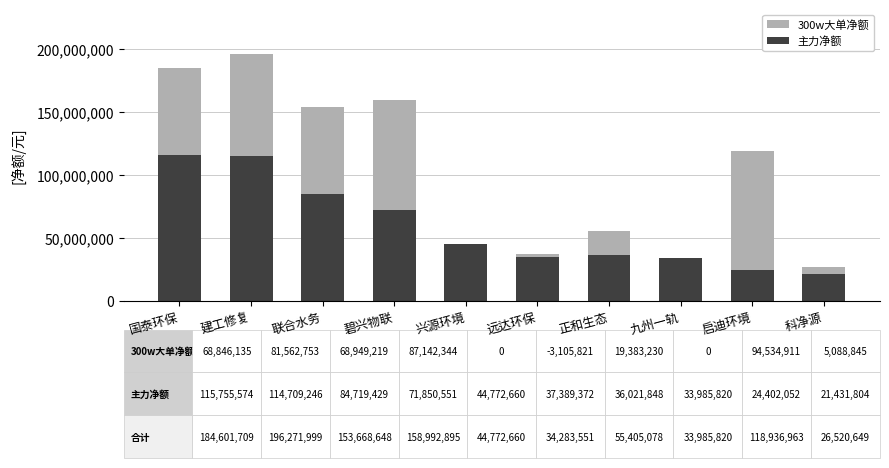

What is the total value across all series at 国泰环保?

184601709